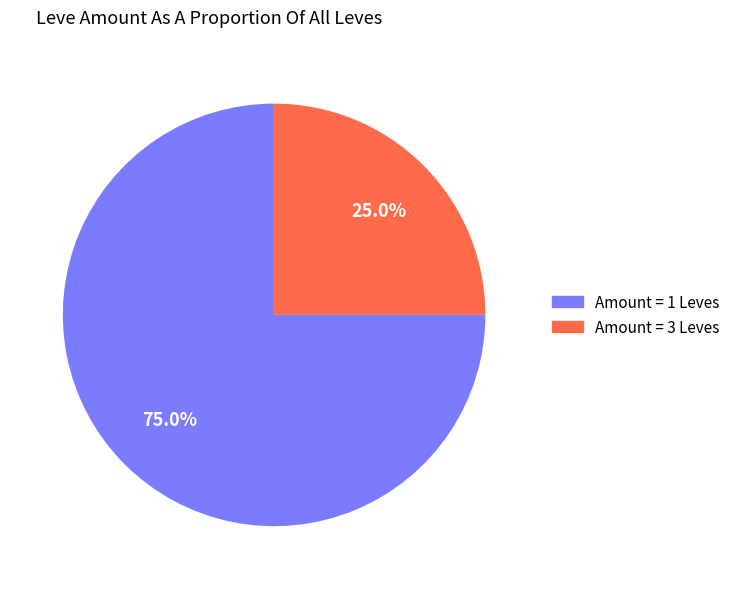

Count the number of slices in the pie.

2